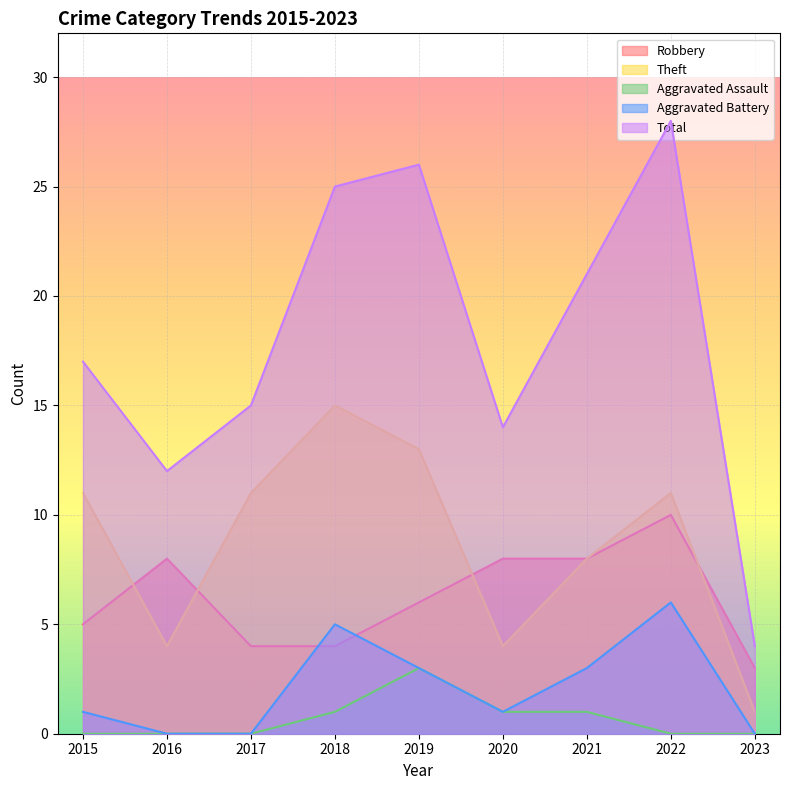

How many lines are shown in the chart?

5